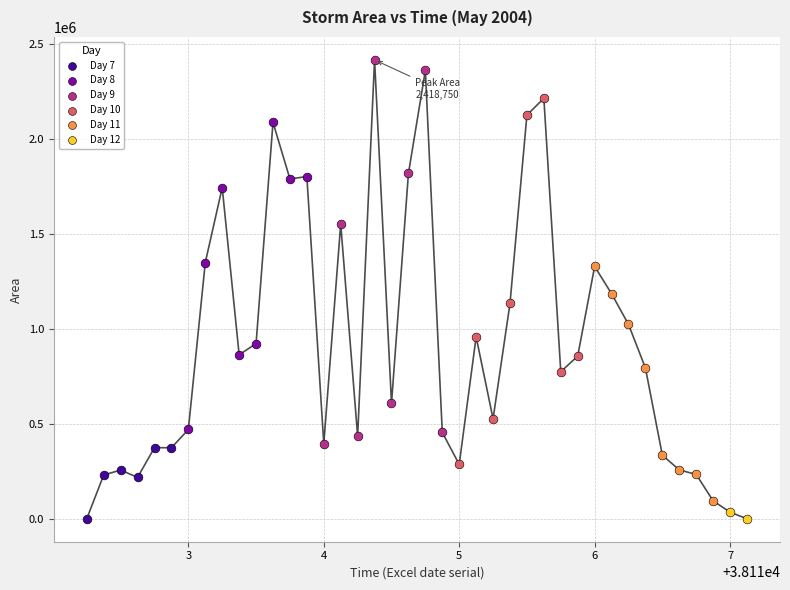

Which series has the largest Y range (max minus min)?

Day 9